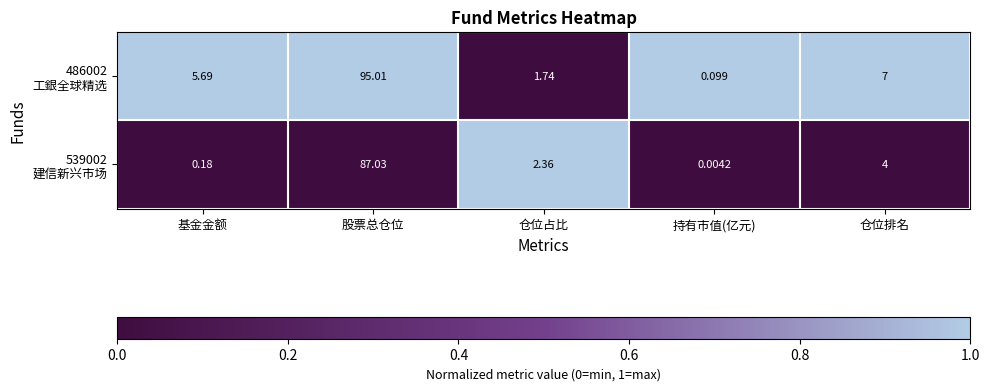

Which label corresponds to the smallest value in the chart?

持有市值(亿元)